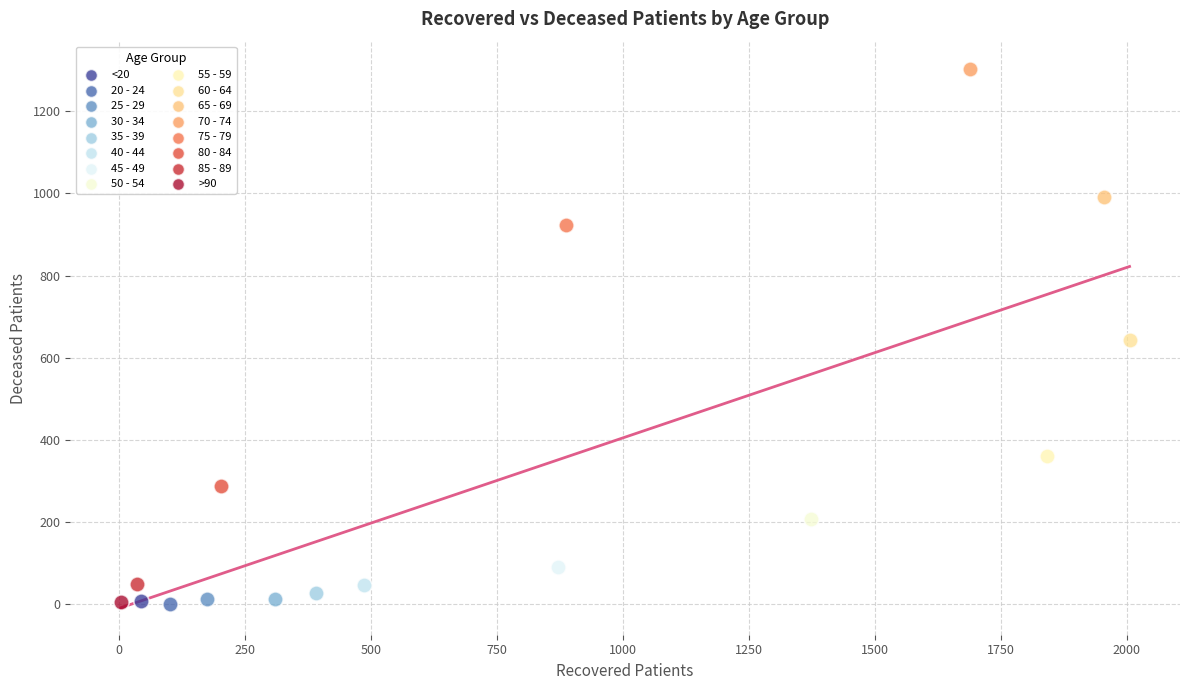

Which series reaches the maximum Y coordinate?

70 - 74